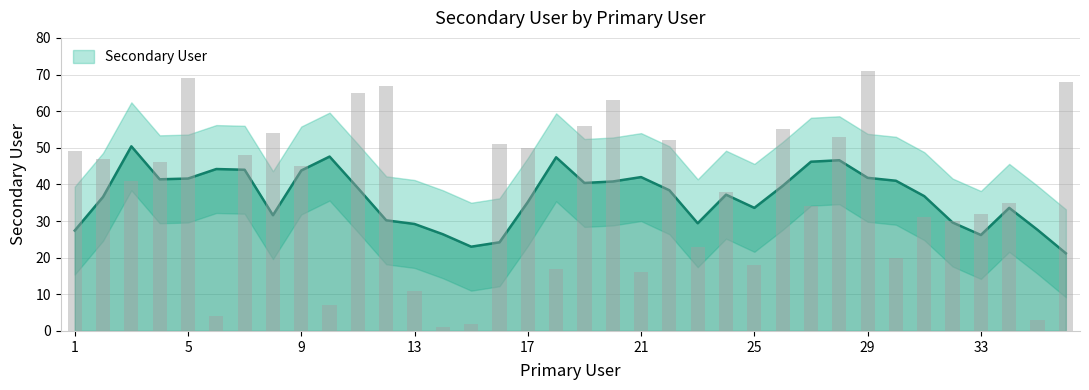

Reading left to right, extract all data points from this chart.

1=49	2=47	3=41	4=46	5=69	6=4	7=48	8=54	9=45	10=7	11=65	12=67	13=11	14=1	15=2	16=51	17=50	18=17	19=56	20=63	21=16	22=52	23=23	24=38	25=18	26=55	27=34	28=53	29=71	30=20	31=31	32=30	33=32	34=35	35=3	36=68